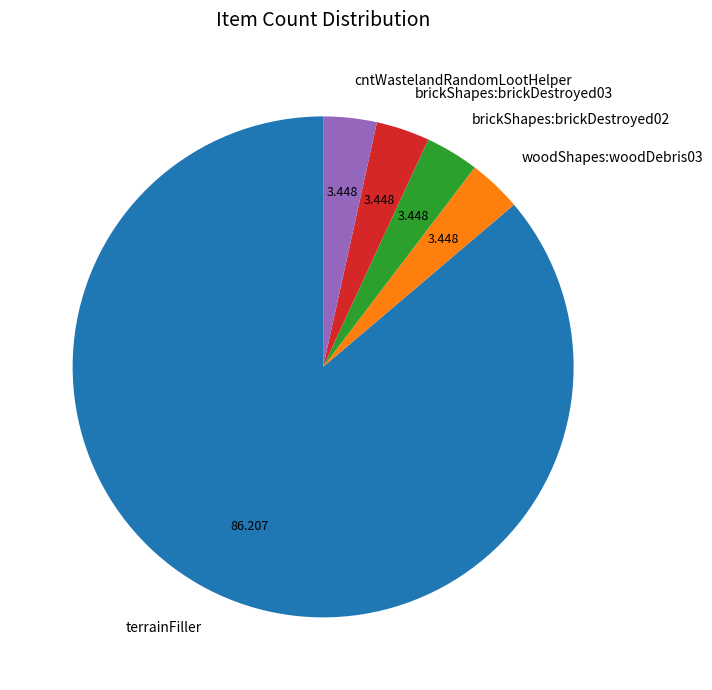

How many segments does this pie chart have?

5